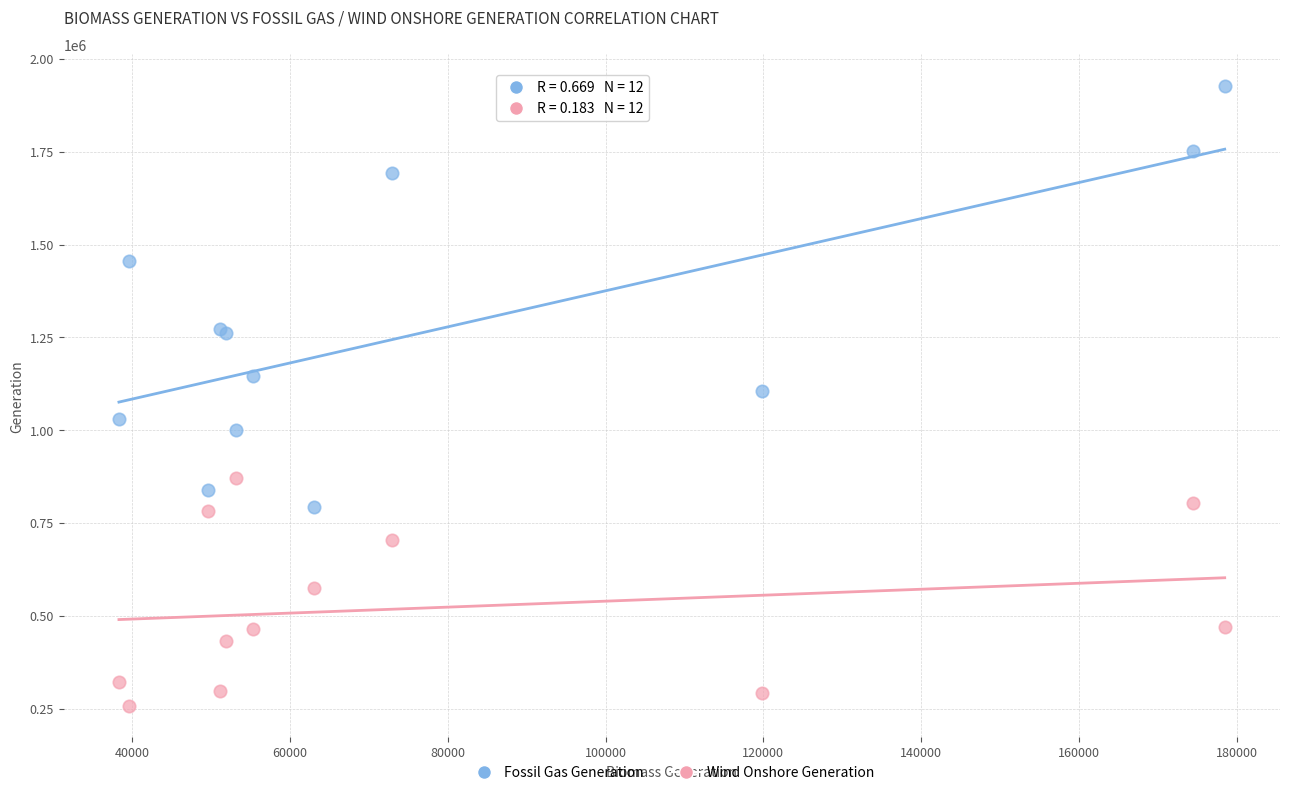

What are all the series names shown in the legend?

Fossil Gas Generation, Wind Onshore Generation